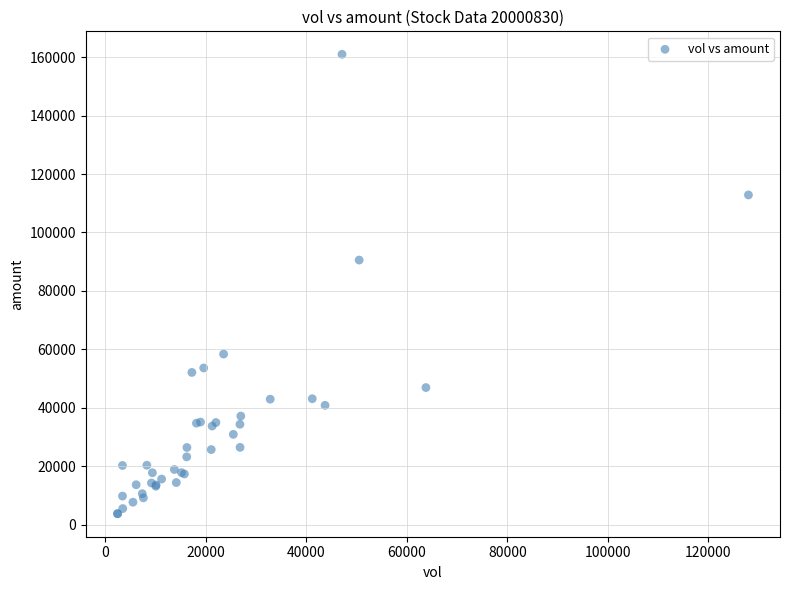

What Y value in the scatter plot is closest to 82352?

90554.5